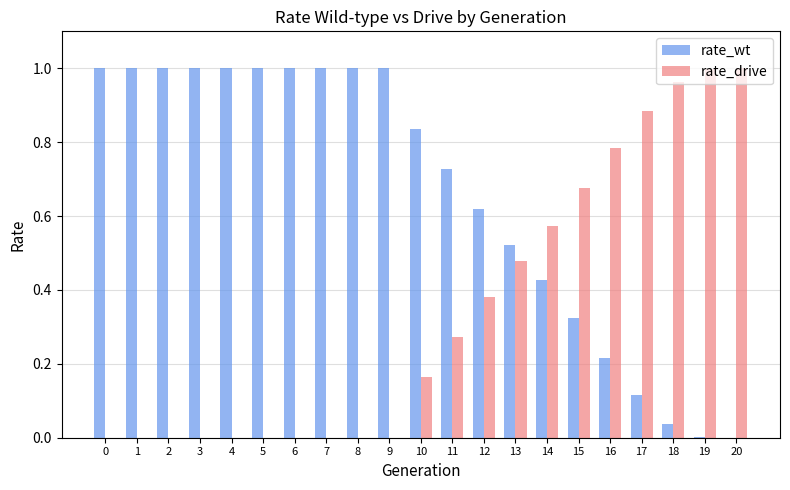

How many series are shown in this chart?

2